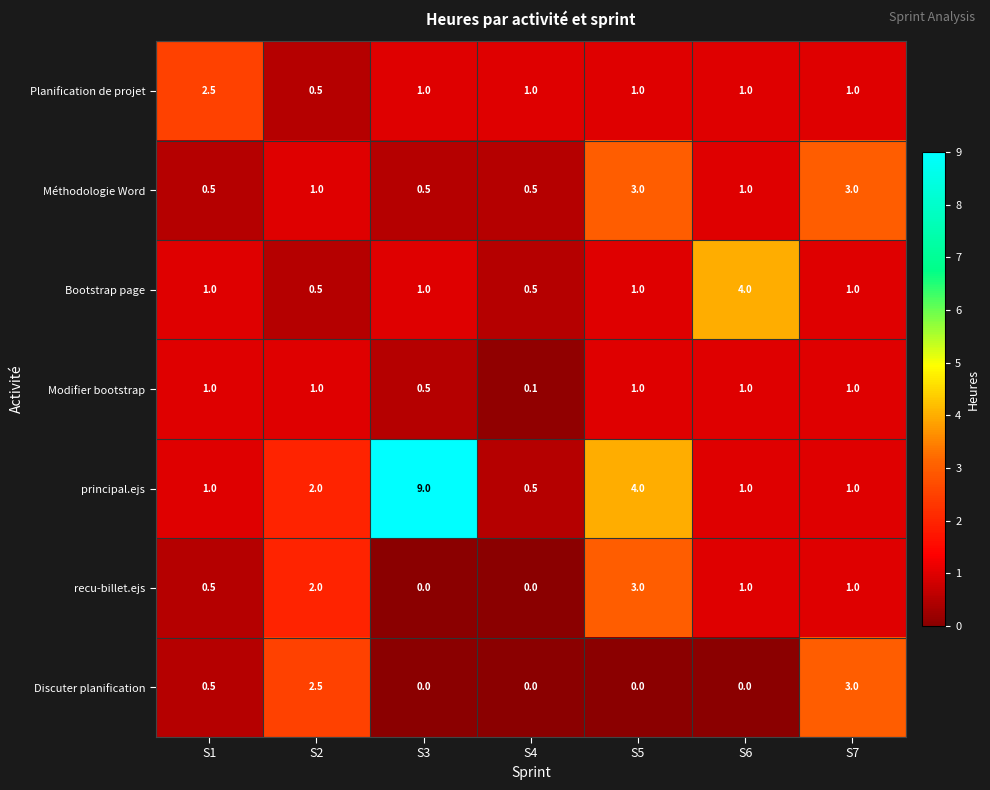

Where is Discuter planification nearest to the value 1?

S1